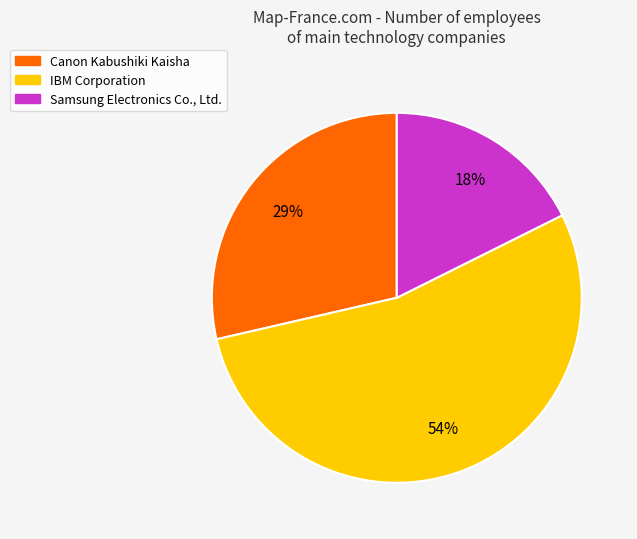

Which category has the biggest portion of the pie?

IBM Corporation